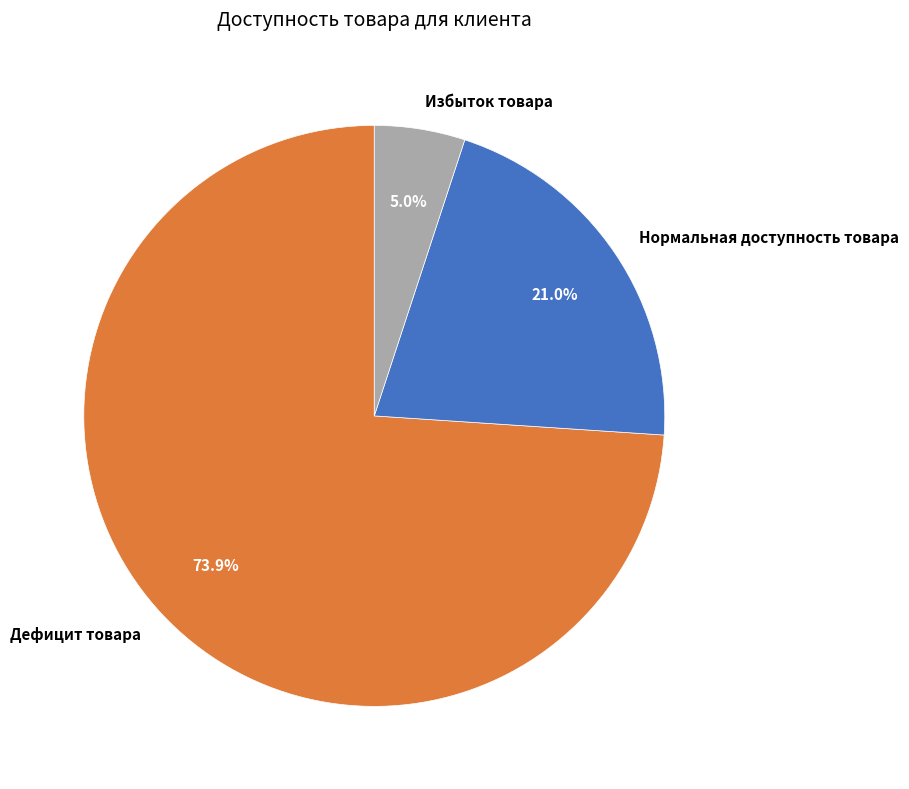

What percentage is the Нормальная доступность товара slice, to the nearest percent?

21%